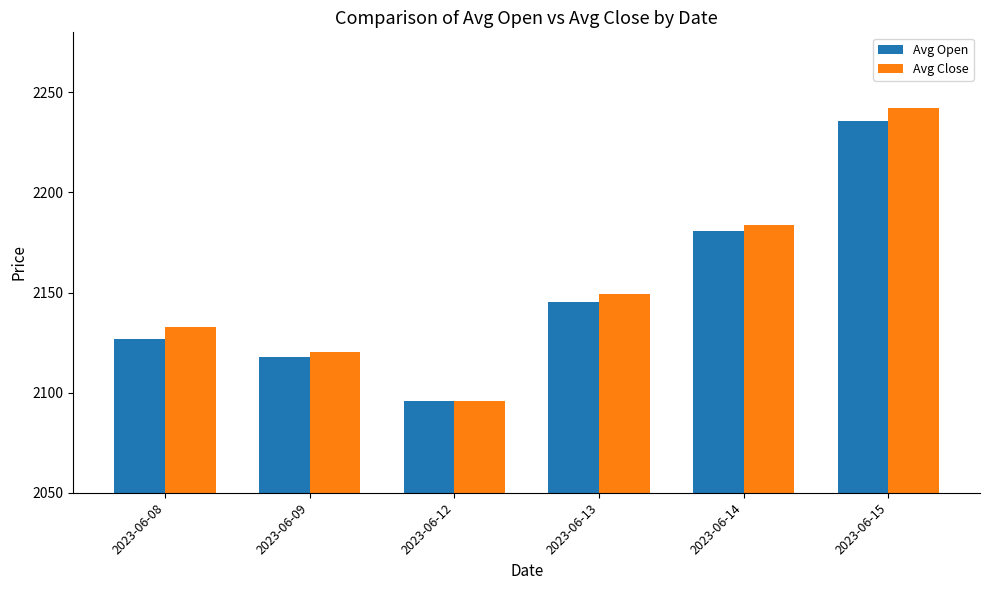

Reading left to right, list all the values displayed in this chart.

Avg Open: 2126.9	2117.9	2095.8	2145.4	2180.7	2235.5
Avg Close: 2132.8	2120.5	2095.8	2149.5	2183.9	2242.4